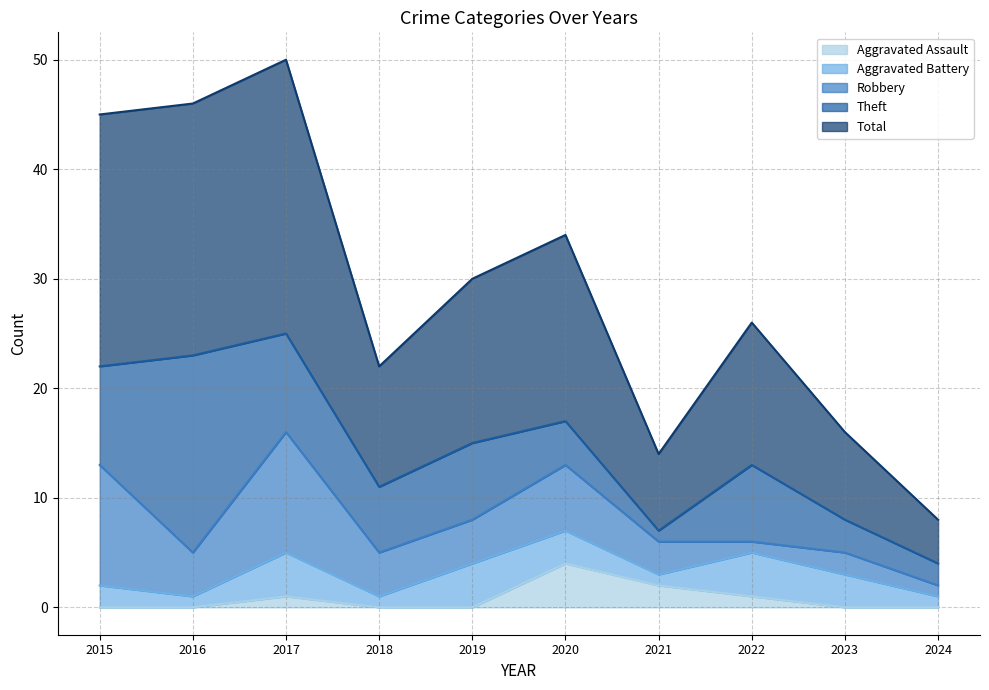

Where is the first local maximum for Total?

2017